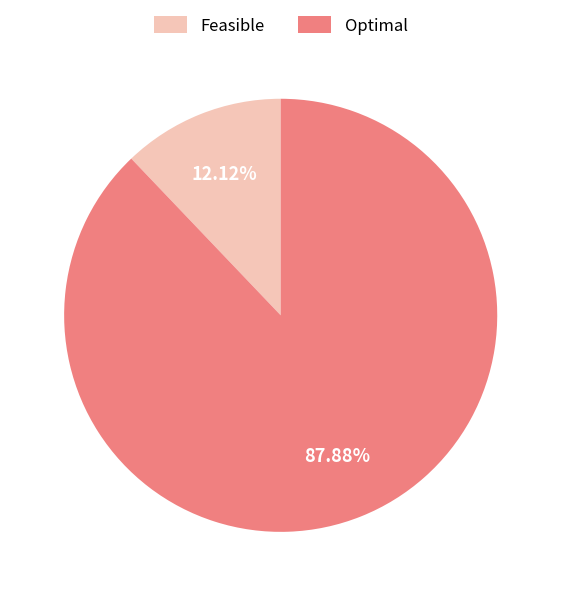

What percentage is the Optimal slice, to the nearest percent?

88%